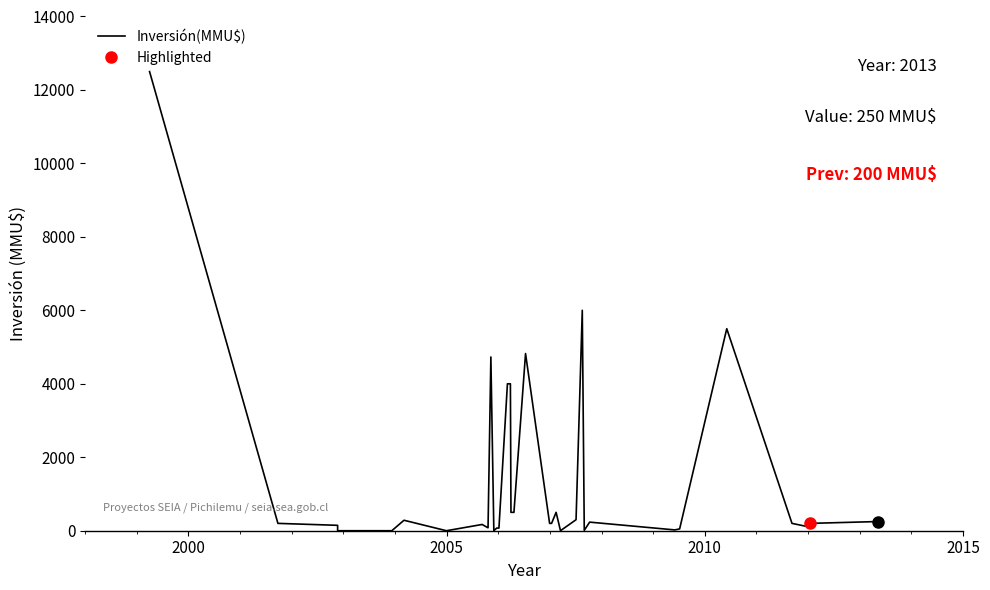

What is the difference between the second highest and minimum values?

6000